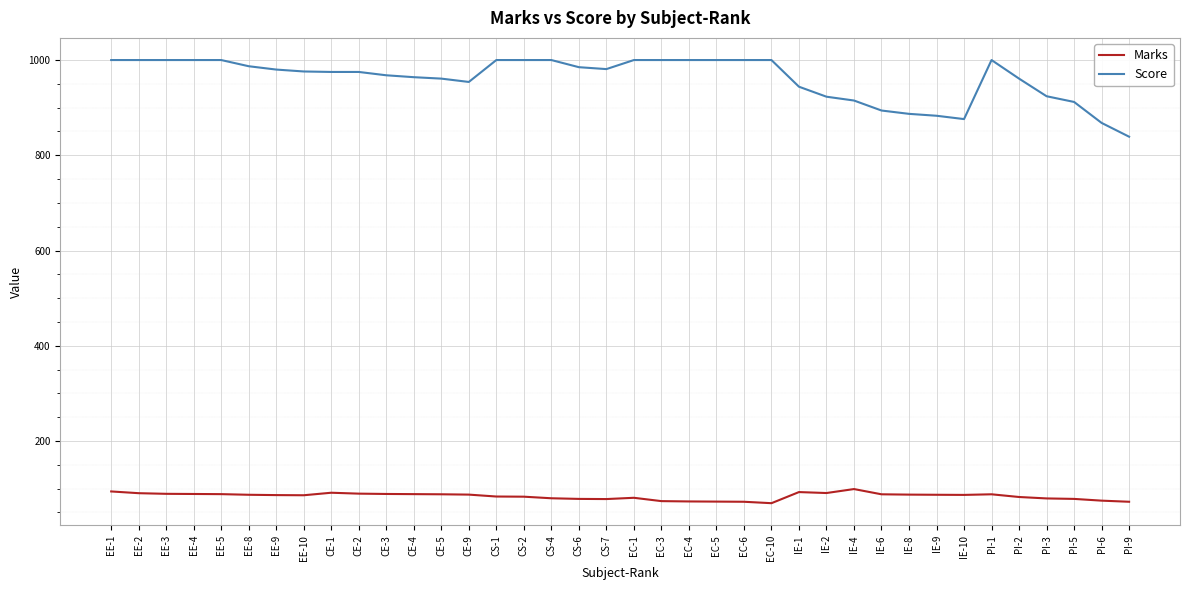

True or false: Score and Marks intersect in this chart.

False